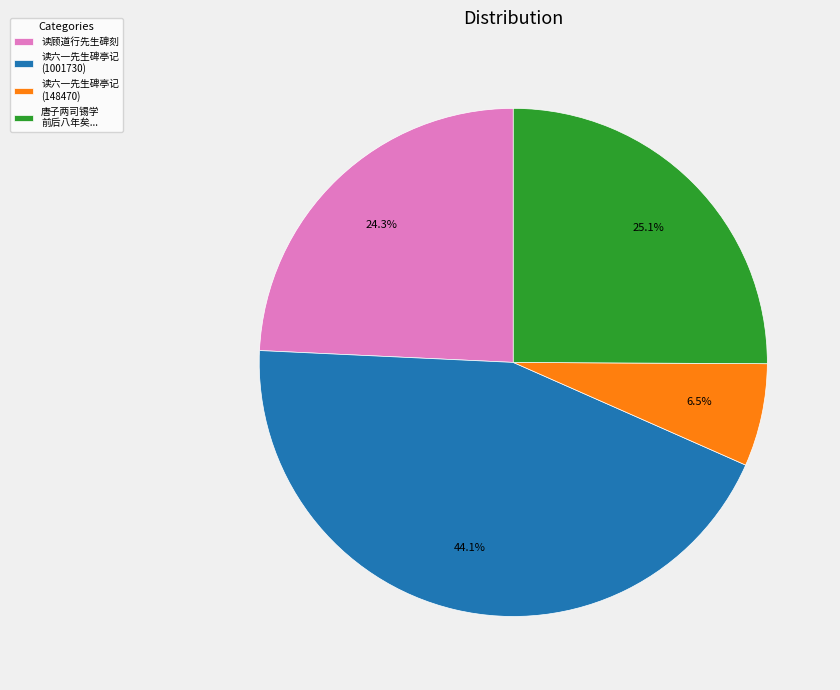

Which slice is the smallest?

读六一先生碑亭记 (148470)